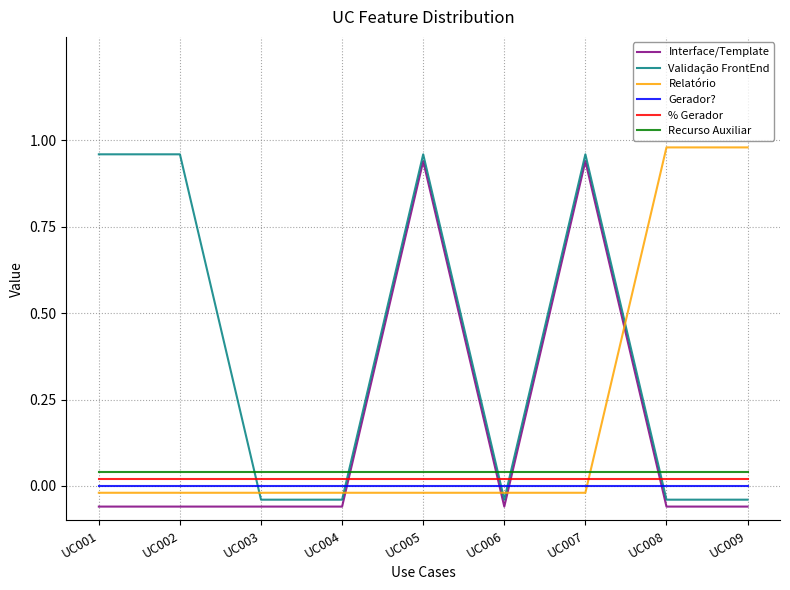

At which category is the sum across all series the highest?

UC005